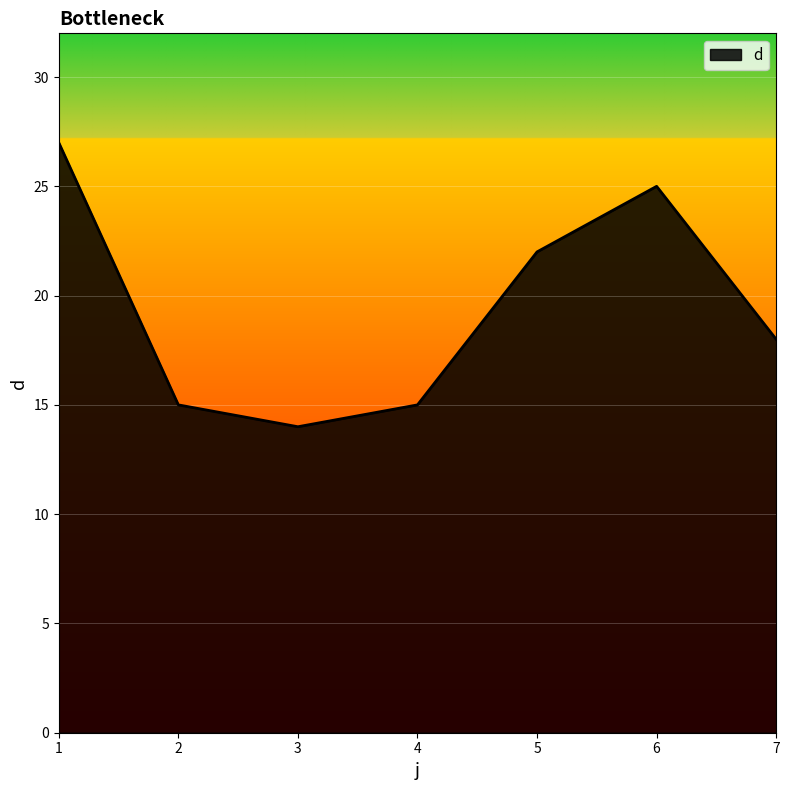

What is the approximate value at 6, to the nearest 5?

25